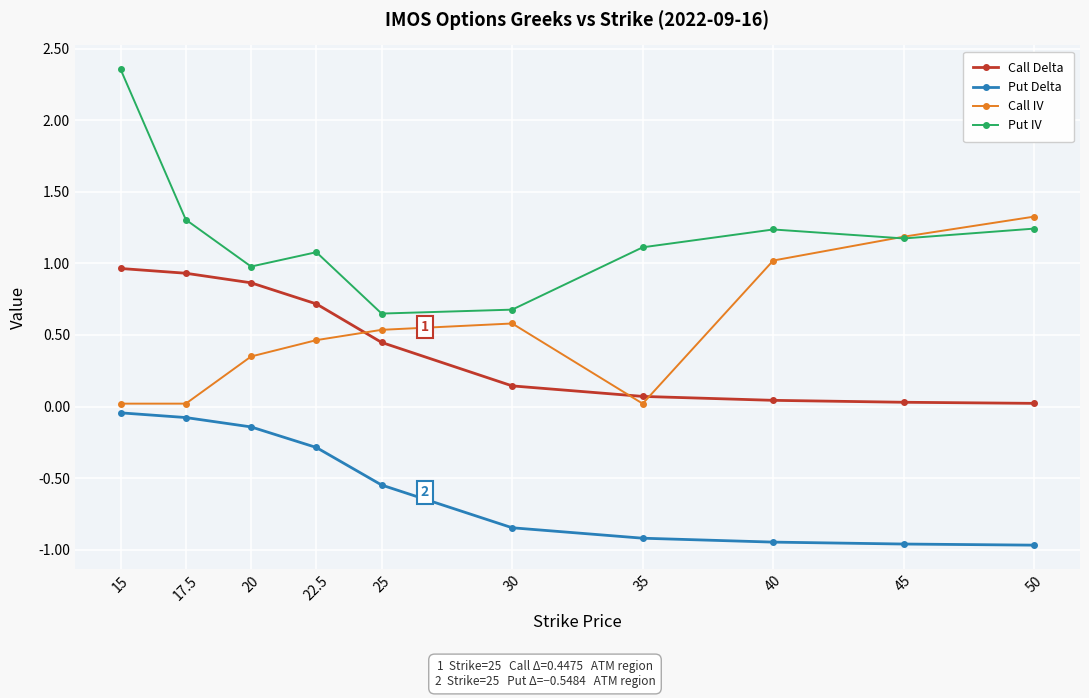

Count the number of data series in this chart.

4